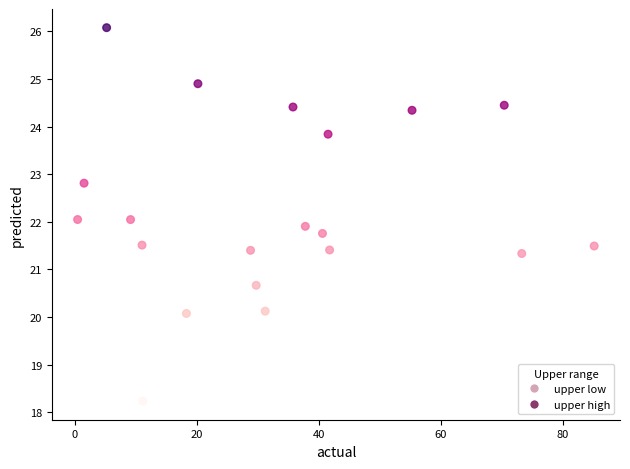

What is the range of Y values (max minus min)?

7.8